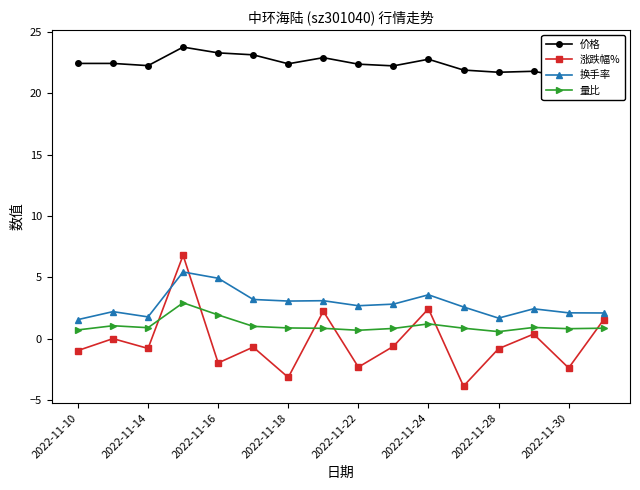

What is the minimum value for 换手率?

1.6